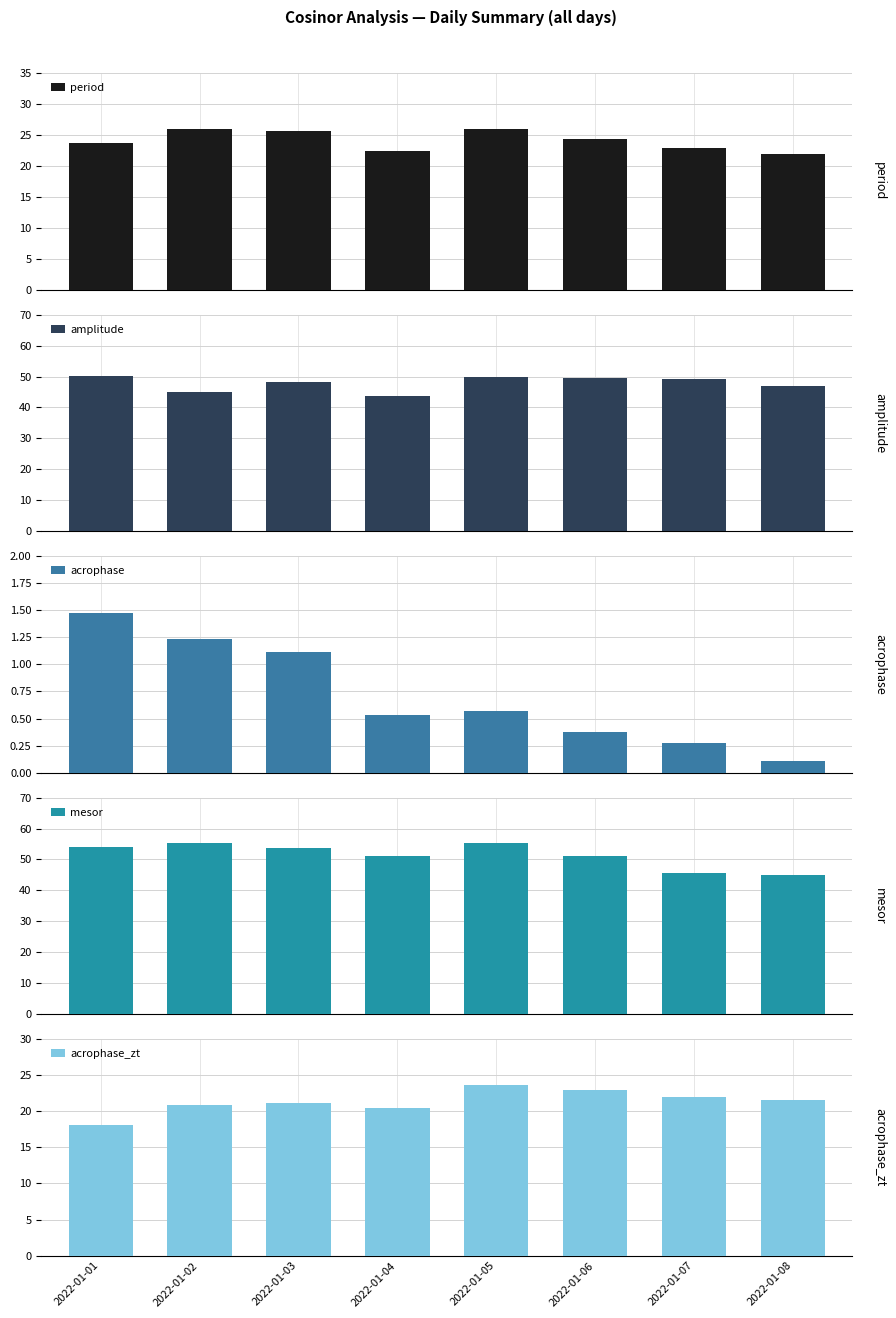

What are all the series names shown in the legend?

period, amplitude, acrophase, mesor, acrophase_zt